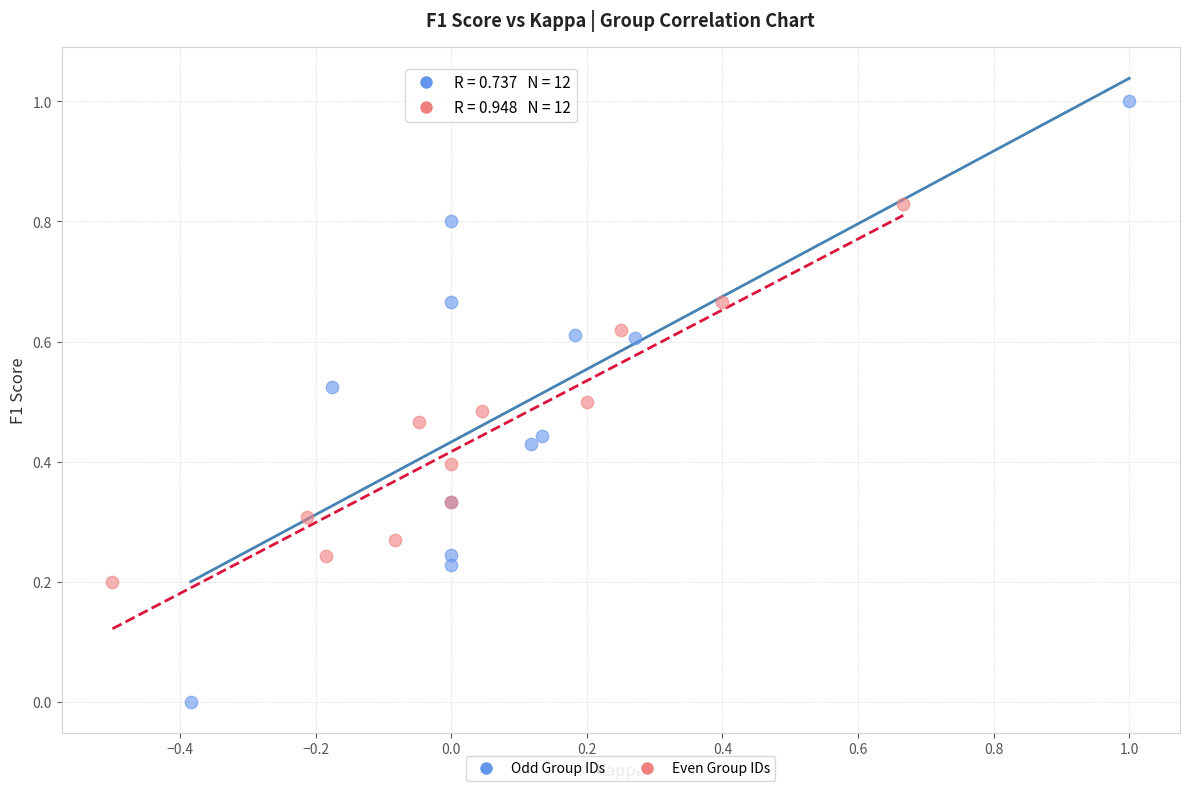

Which series contains the lowest Y value?

Odd Group IDs